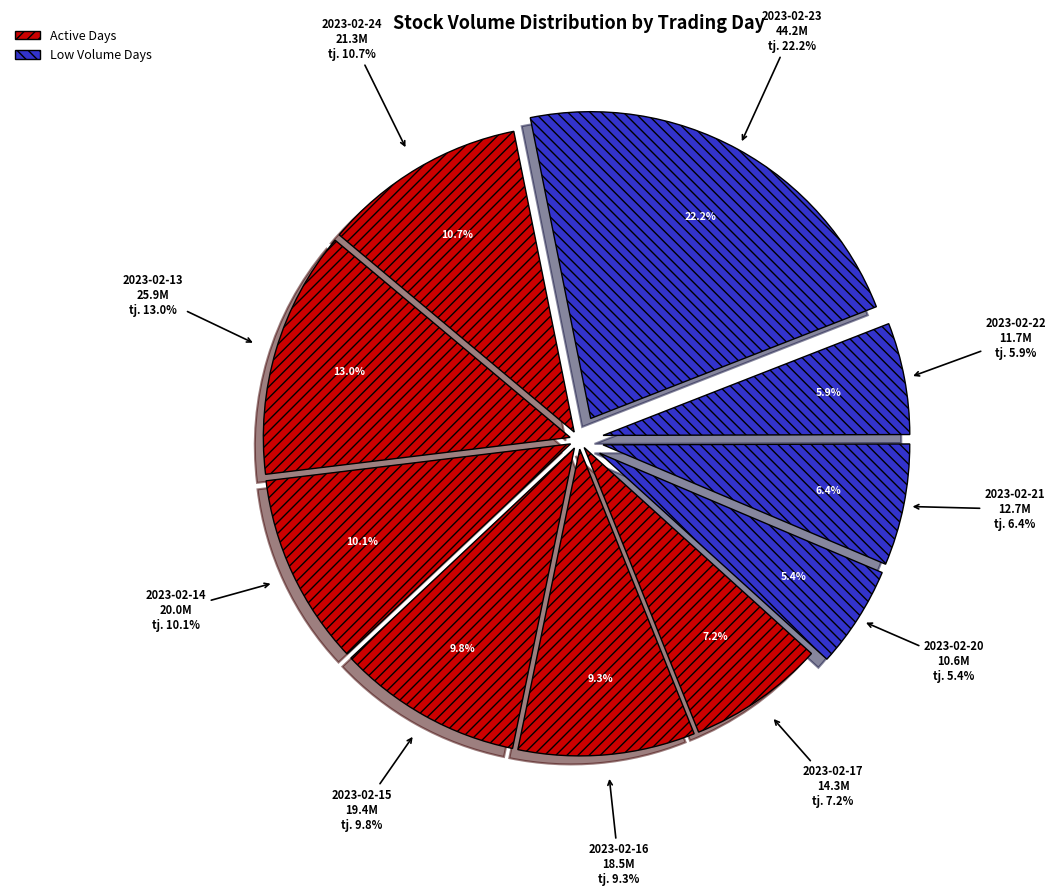

The 2023-02-22 slice represents 1% of the pie. True or false?

False